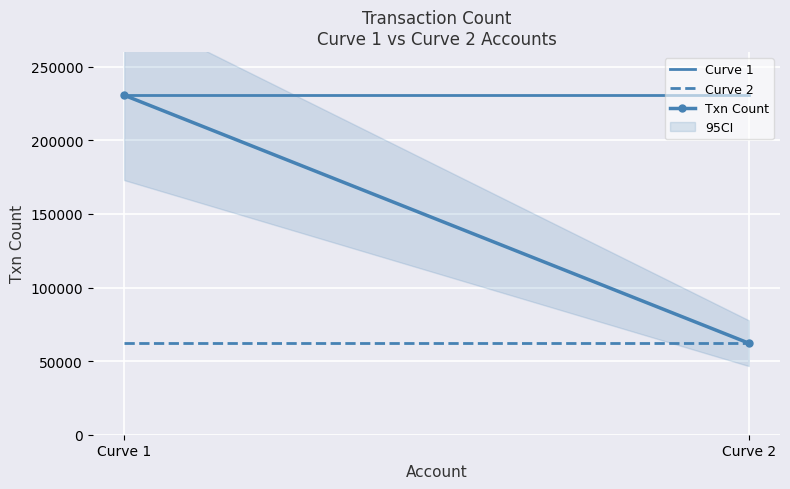

What is the value of the Txn Count point at the 1st from the left?

230718